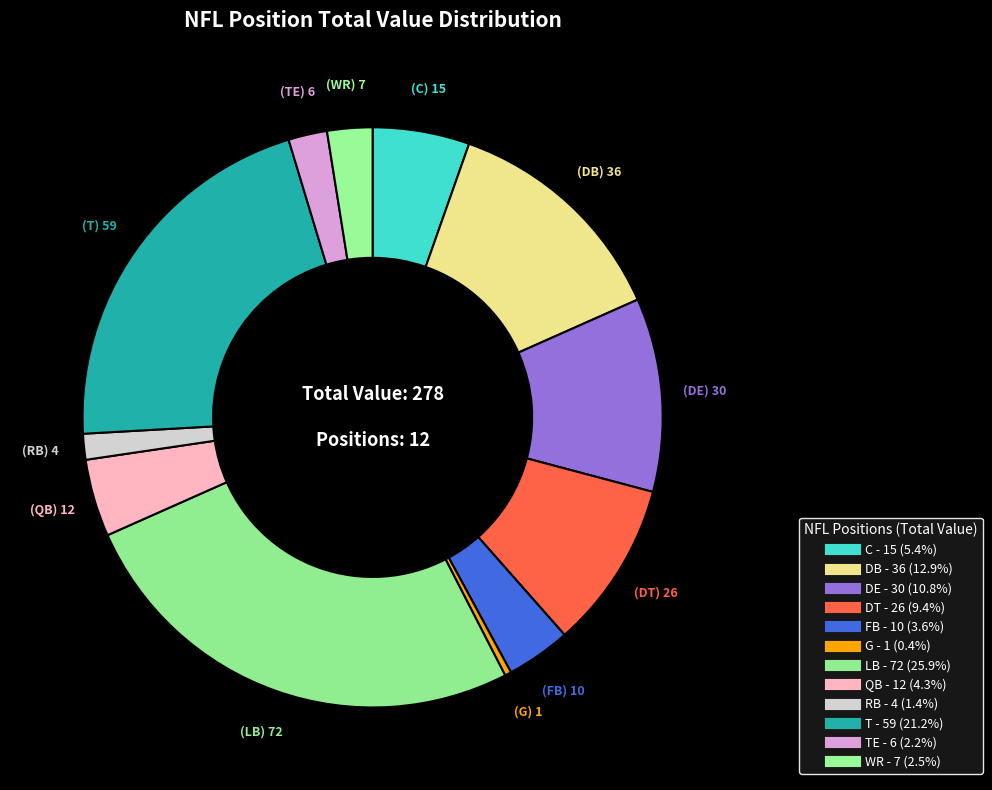

Count the number of slices in the pie.

12